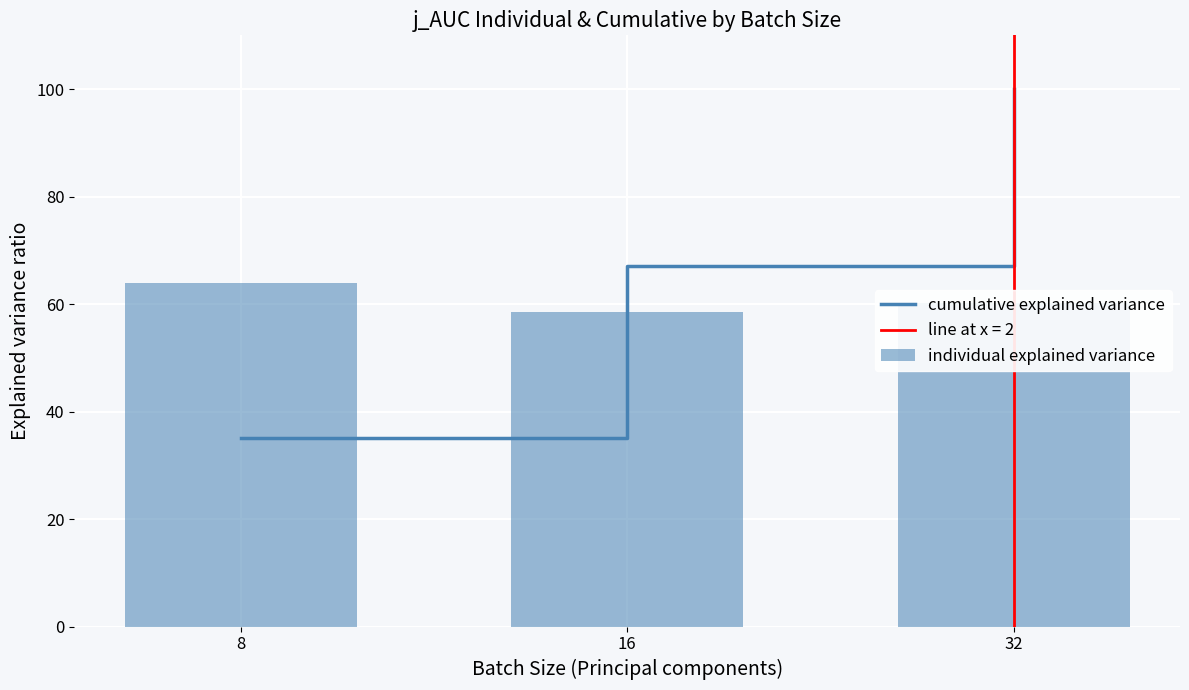

Are the bars grouped side by side (vs. stacked)?

Yes